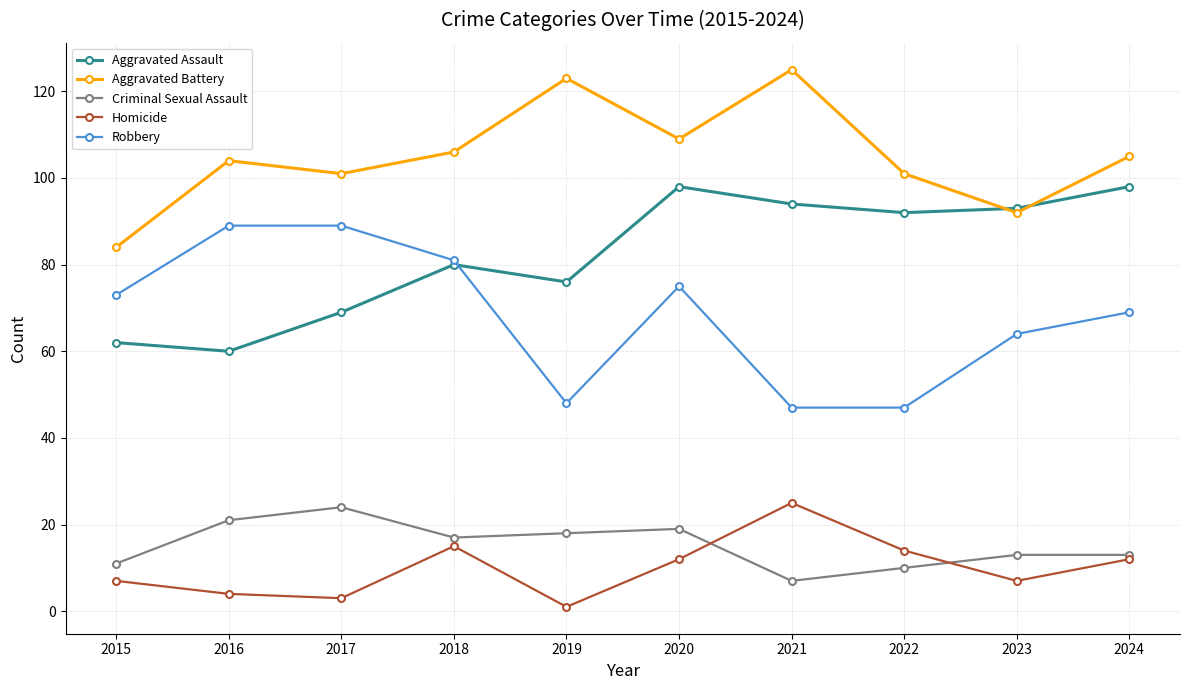

What is the difference between the highest and lowest values at 2015?

77